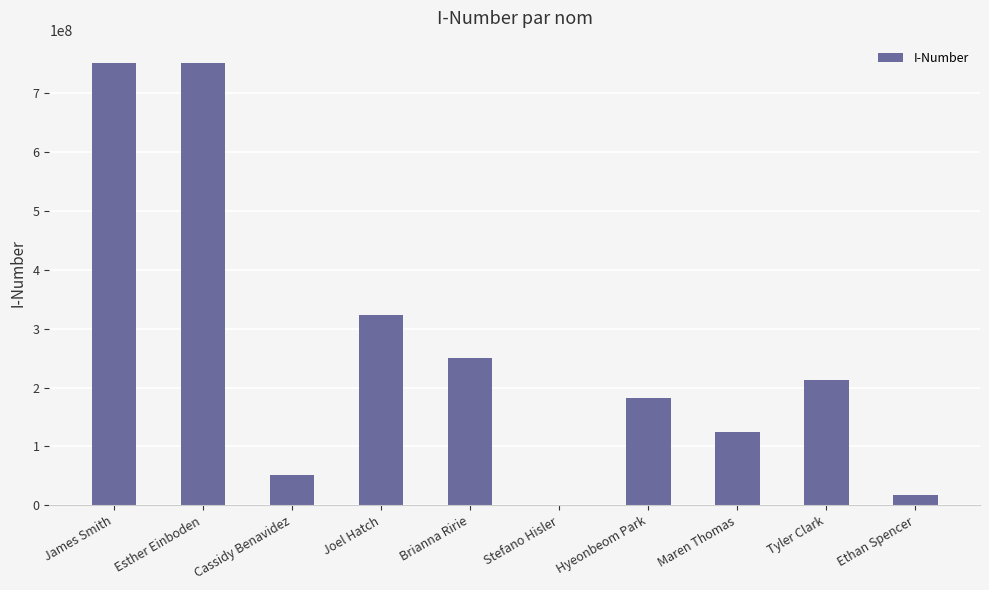

Where is the data nearest to the value 376459253?

Joel Hatch